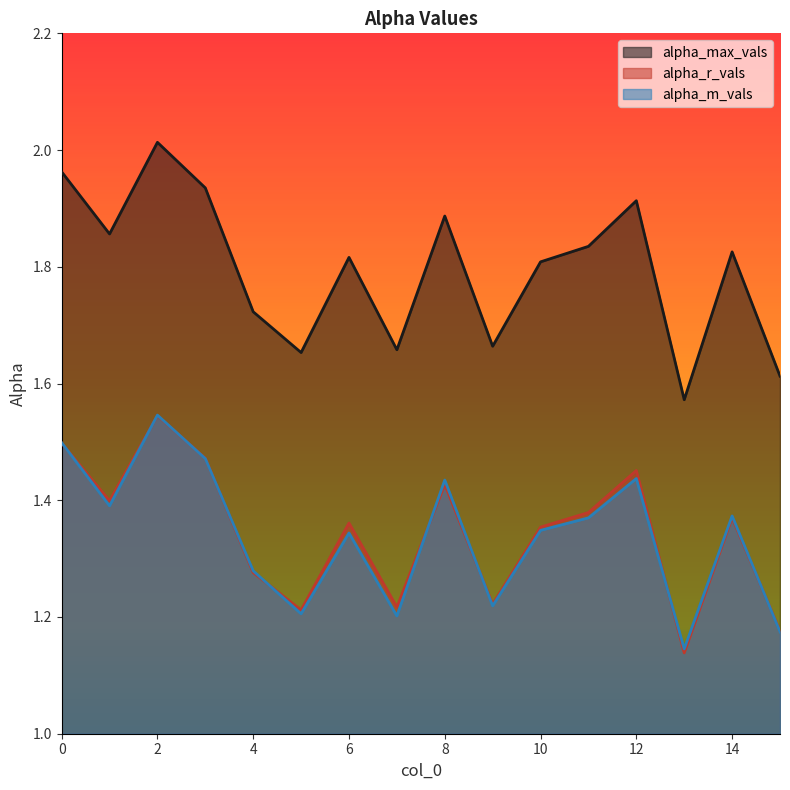

Which has a higher value, 13 or 3?

3